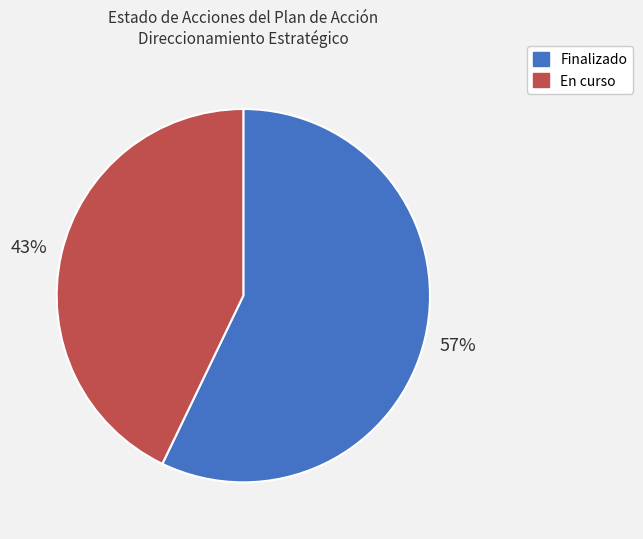

Is there any slice that represents more than half of the pie?

Yes